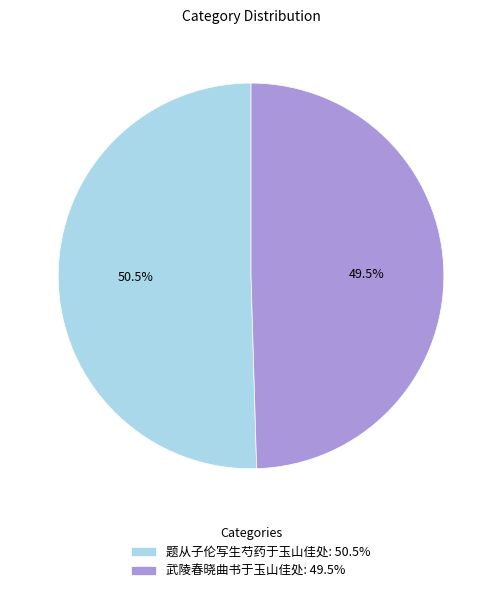

How much of the chart is everything except 题从子伦写生芍药于玉山佳处?

49.5%